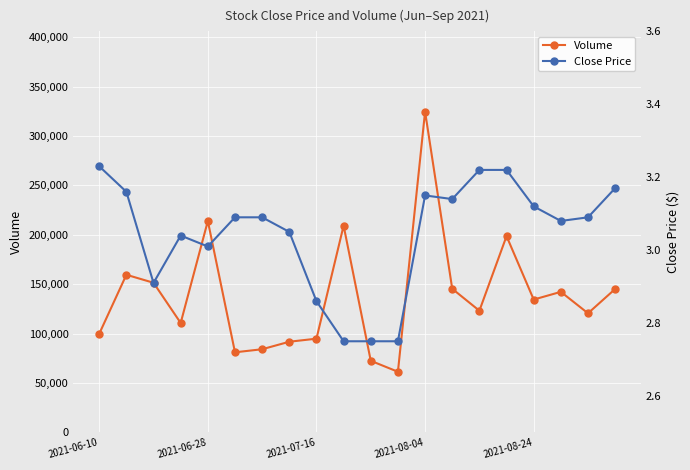

True or false: Volume has more than 1 interior local peaks.

True